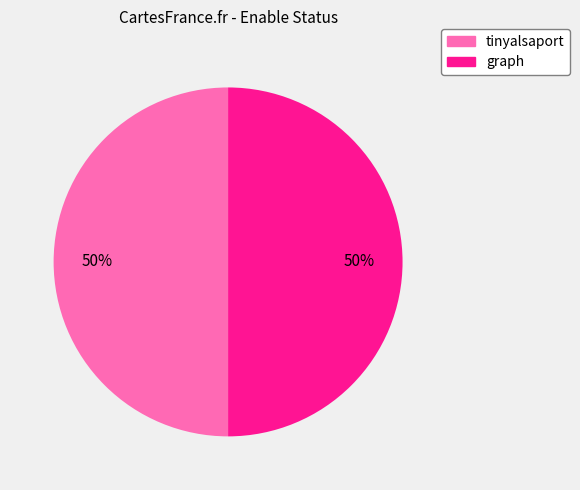

To the nearest percent, what is the average slice percentage?

50%